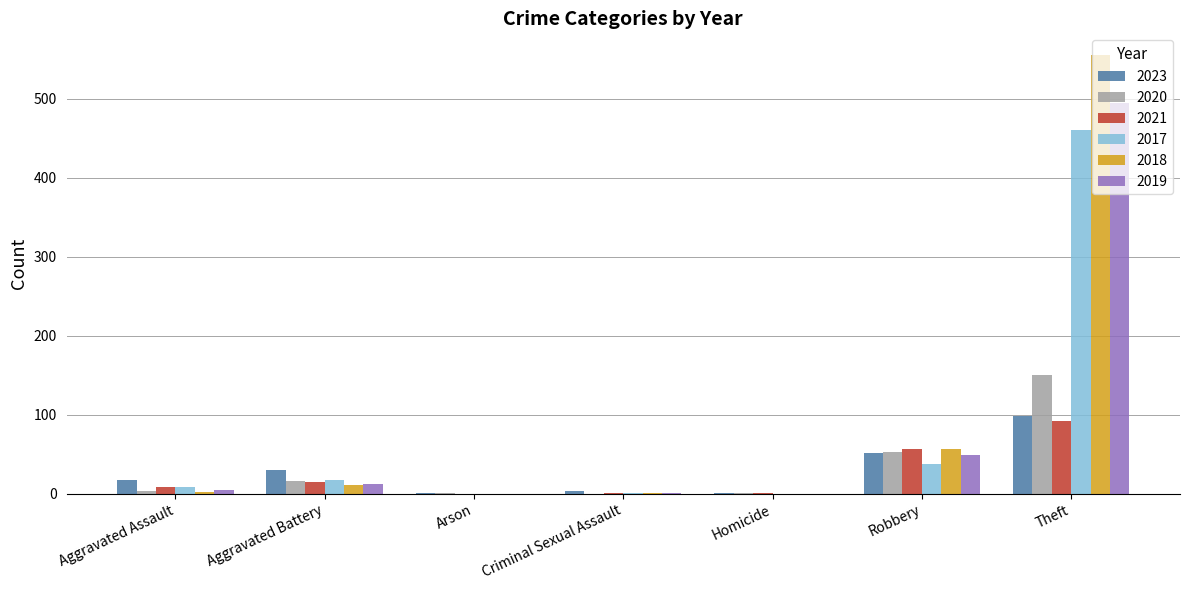

What are all the series names shown in the legend?

2023, 2020, 2021, 2017, 2018, 2019